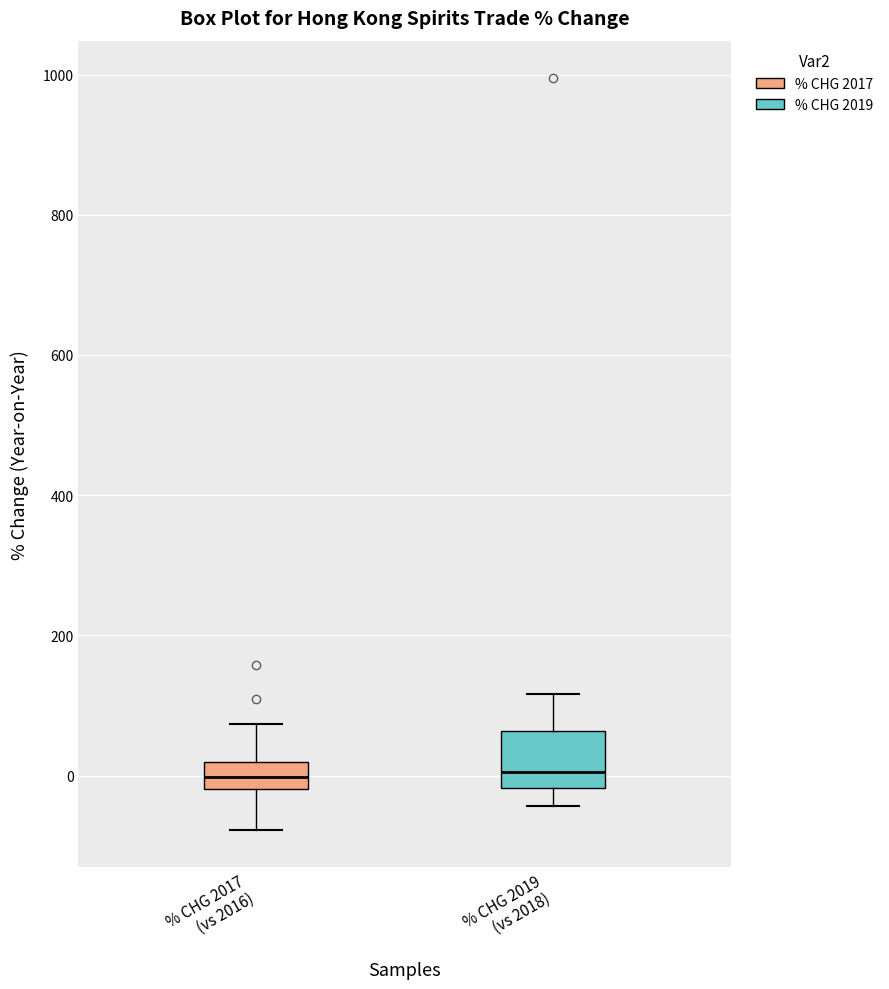

Reading left to right, transcribe this box plot: for each box, give where its median line is, the range the box spans, and where its two whiskers end, as read against the y-axis. The values are not printed on the chart, so give them approximately, as read against the axis.

% CHG 2017 (vs 2016): median 0, box -20 to 20, whiskers -80 to 80
% CHG 2019 (vs 2018): median 0, box -20 to 60, whiskers -40 to 120